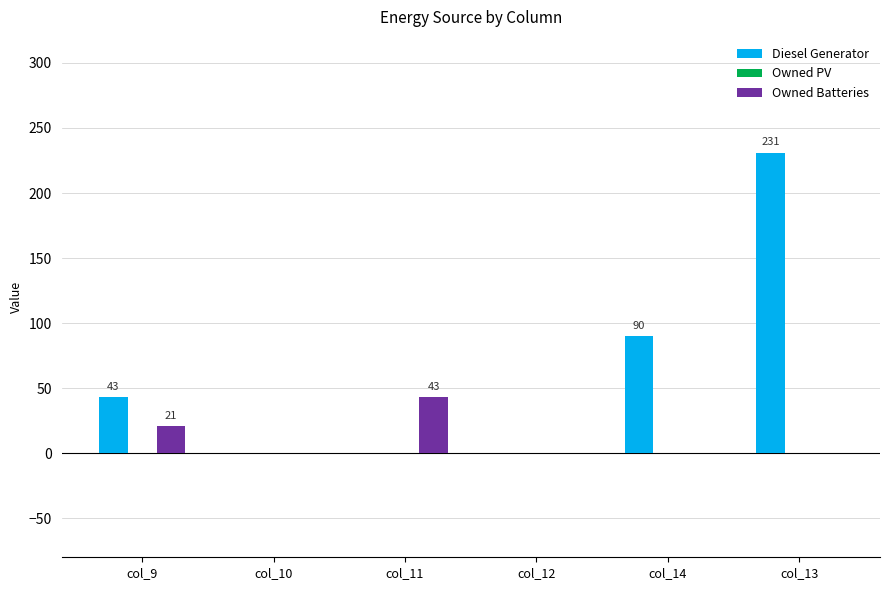

Reading left to right, extract all data points from this chart.

Diesel Generator: col_9=43	col_10=0	col_11=0	col_12=0	col_14=90	col_13=231
Owned Batteries: col_9=21	col_10=0	col_11=43	col_12=0	col_14=0	col_13=0